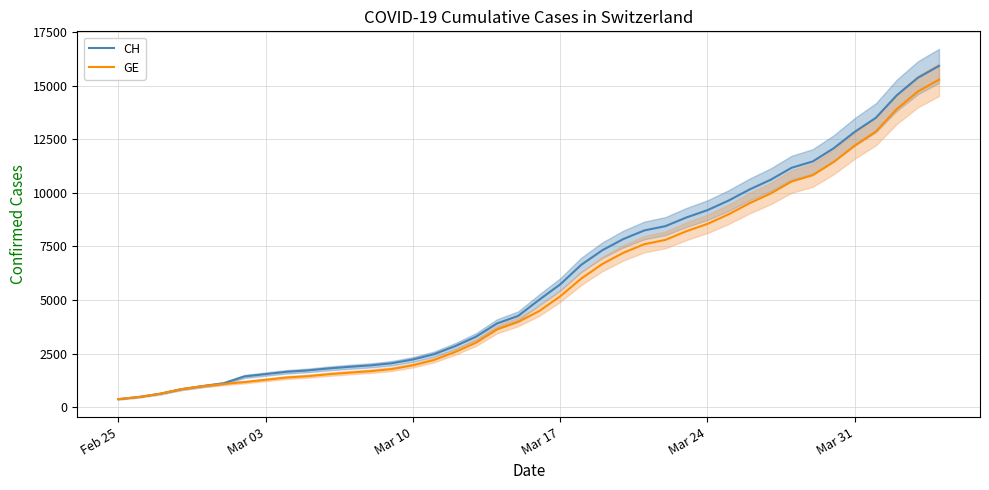

Reading left to right, transcribe all the data shown in this chart.

CH: 375	479	630	840	981	1113	1436	1544	1652	1715	1809	1885	1952	2051	2226	2472	2845	3291	3908	4259	5012	5731	6644	7323	7847	8249	8449	8855	9196	9642	10162	10613	11175	11467	12086	12852	13505	14561	15375	15926
GE: 375	479	630	840	981	1083	1171	1278	1384	1447	1538	1614	1681	1780	1955	2201	2574	3010	3627	3978	4485	5174	6002	6681	7205	7607	7807	8213	8554	9000	9520	9971	10533	10825	11444	12210	12863	13919	14733	15284